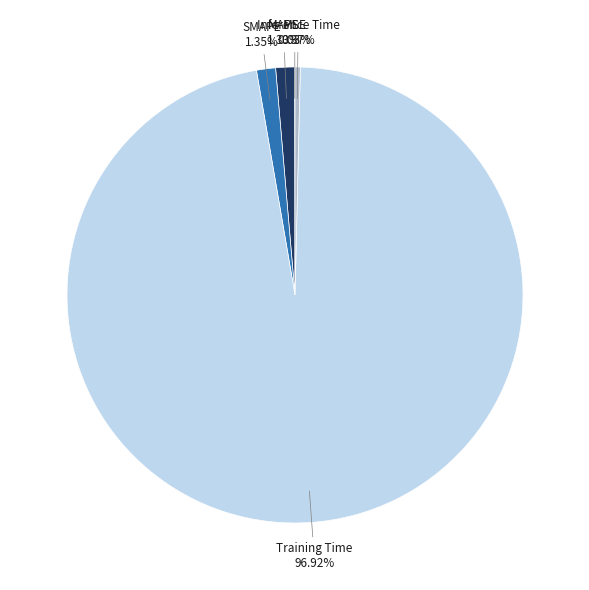

Is the sum of MAPE and SMAPE greater than half?

No